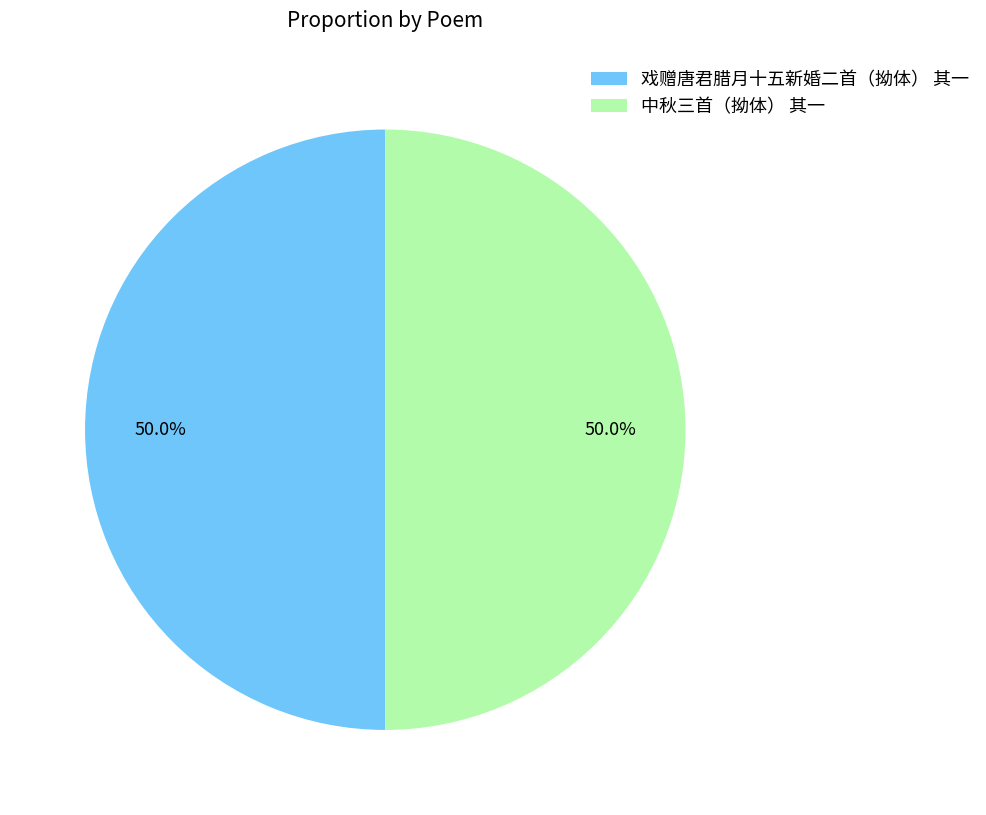

How much of the chart is everything except 戏赠唐君腊月十五新婚二首（拗体） 其一?

50.0%